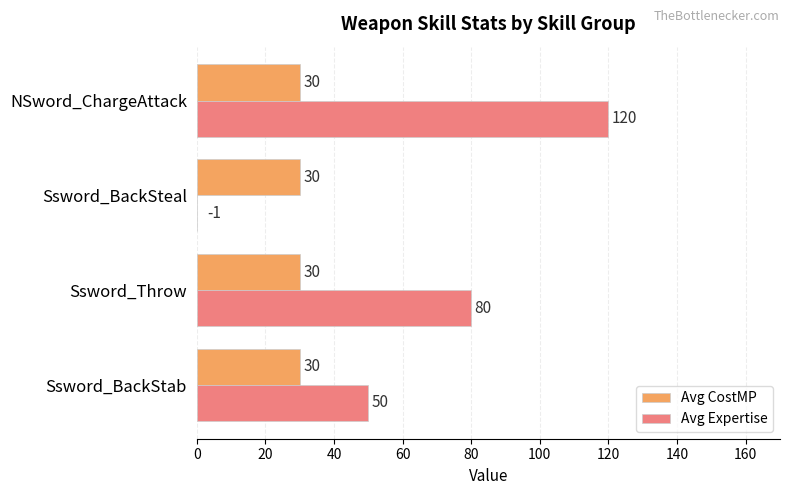

The Avg Expertise series shows 82 at Ssword_BackStab. True or false?

False